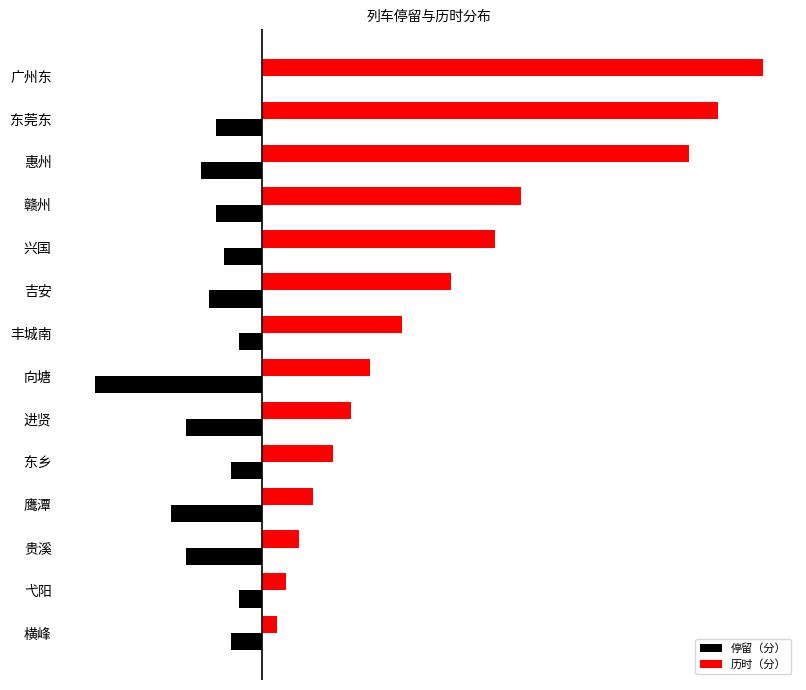

What are all the series names shown in the legend?

停留（分）, 历时（分）